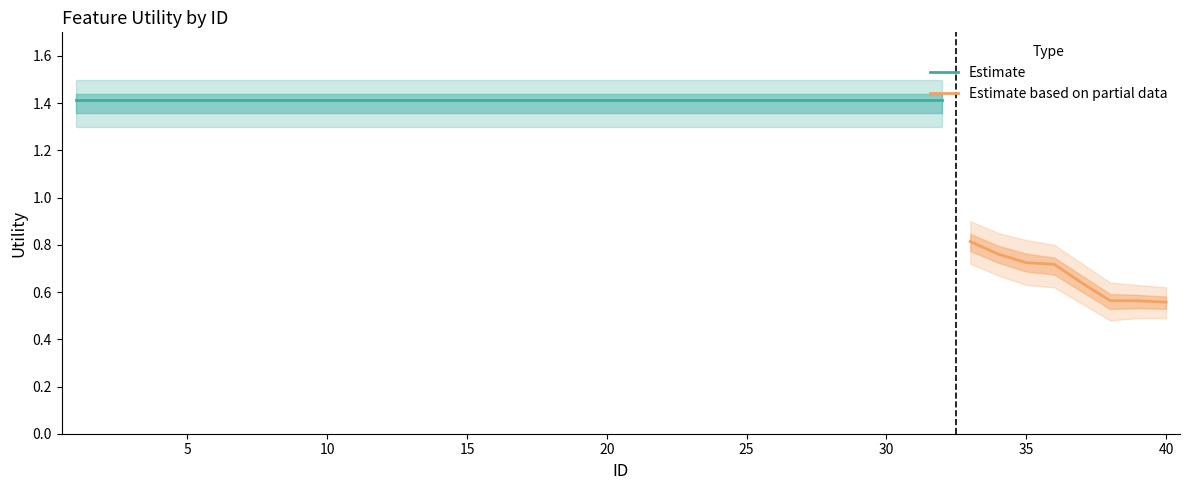

How many values are below 1?

8